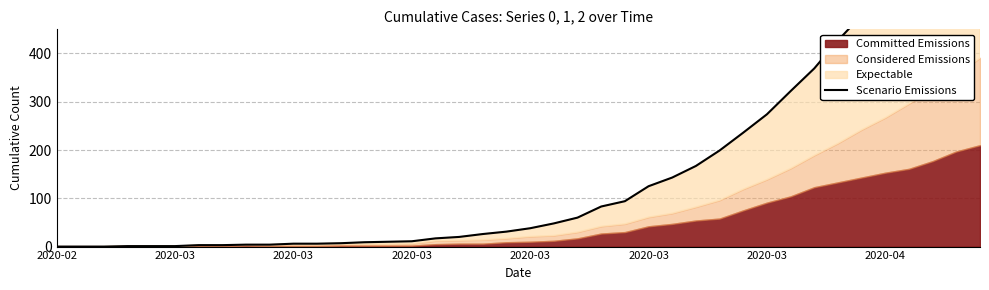

What is the change in value from 12 to 31?

+315